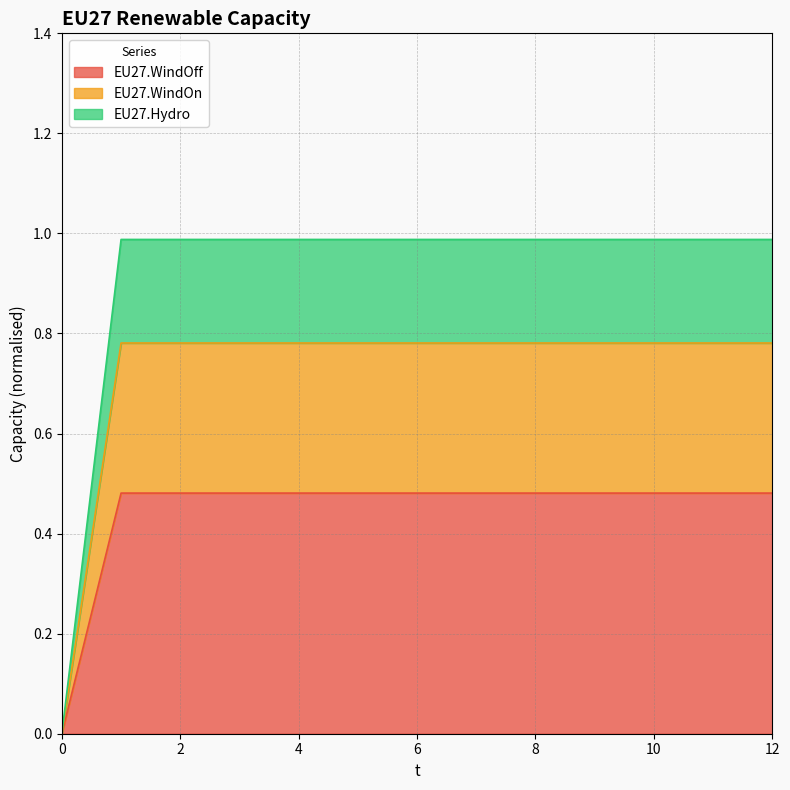

Is it true that EU27.WindOff equals 0.7 at 6?

False